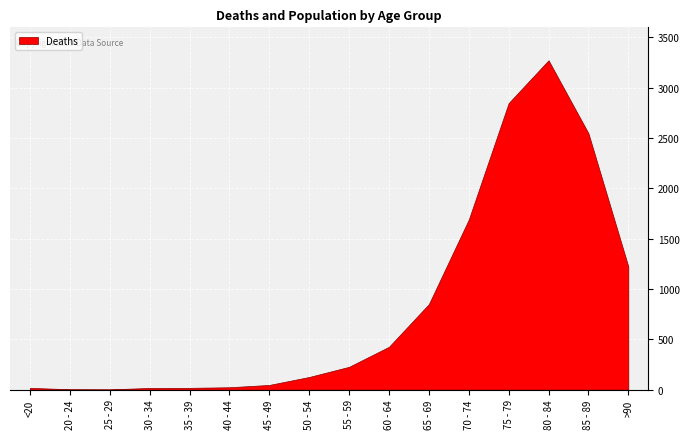

Which label corresponds to the largest value in the chart?

80 - 84